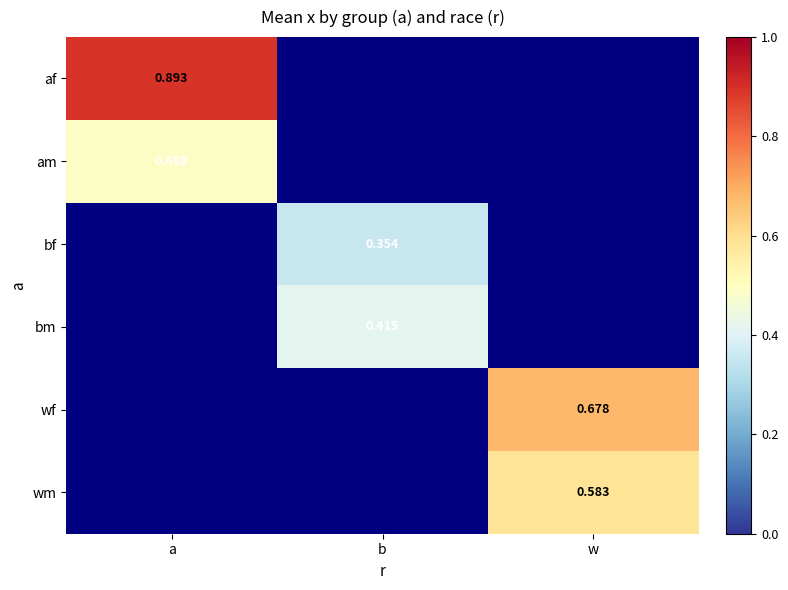

At how many categories does at least one series exceed 0?

3